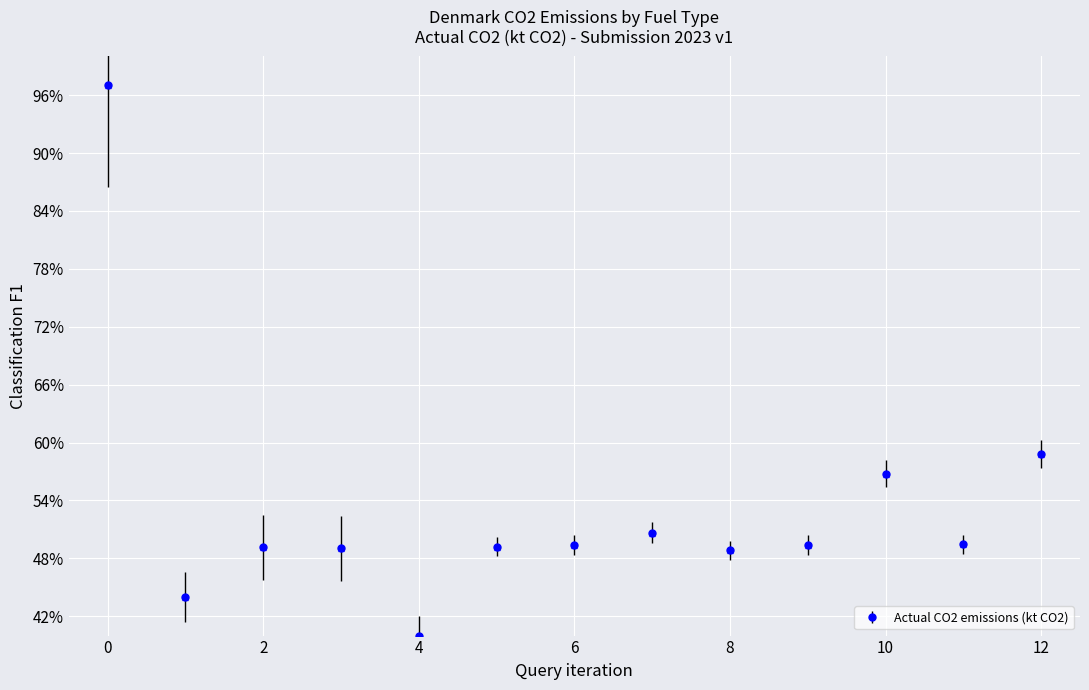

What is the average value?

53.2